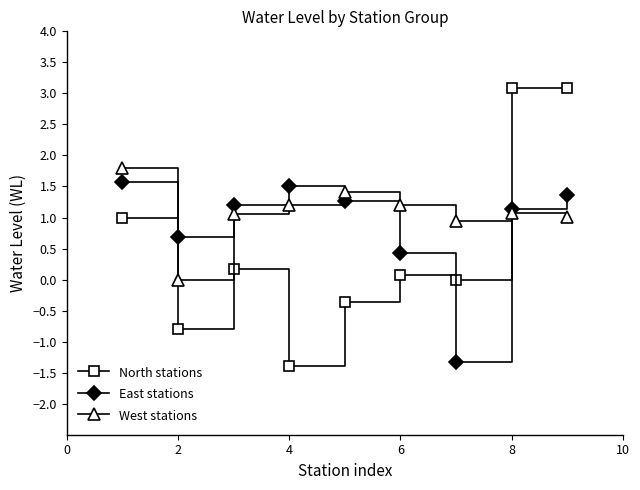

What are all the series names shown in the legend?

North stations, East stations, West stations